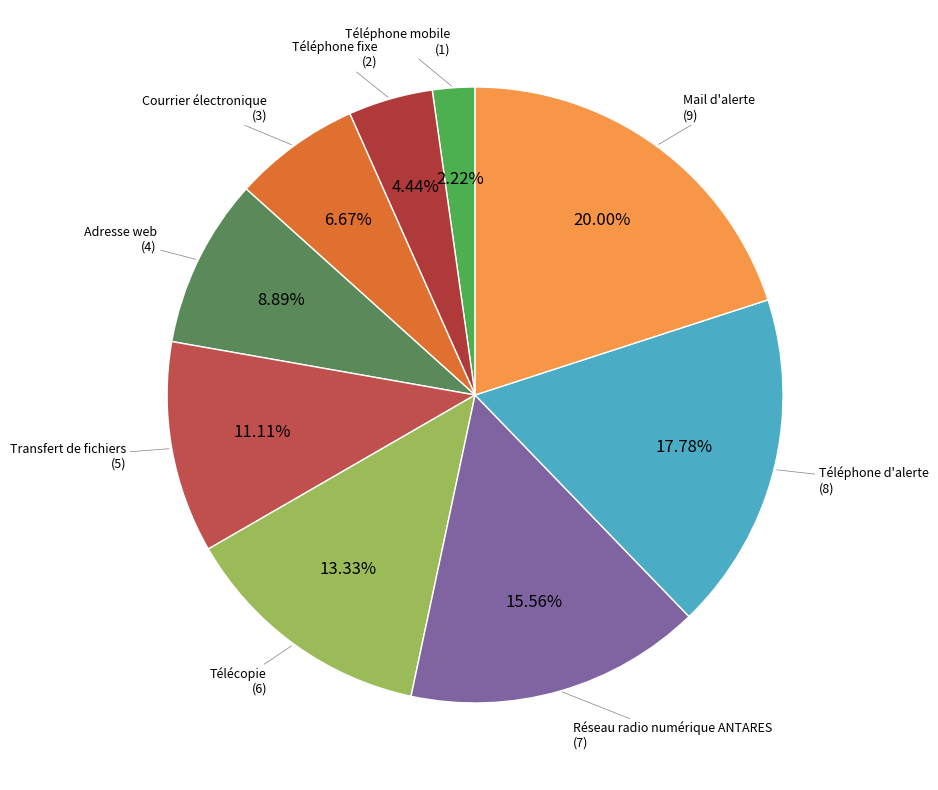

Is there any slice that represents more than half of the pie?

No